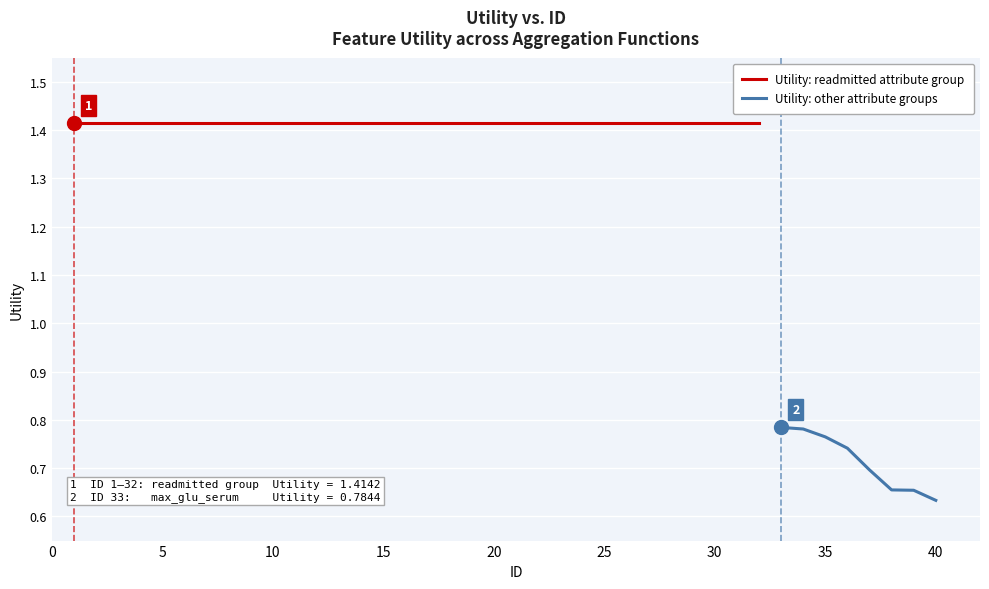

Reading left to right, transcribe all the data shown in this chart.

1.4	1.4	1.4	1.4	1.4	1.4	1.4	1.4	1.4	1.4	1.4	1.4	1.4	1.4	1.4	1.4	1.4	1.4	1.4	1.4	1.4	1.4	1.4	1.4	1.4	1.4	1.4	1.4	1.4	1.4	1.4	1.4	0.8	0.8	0.8	0.7	0.7	0.7	0.7	0.6